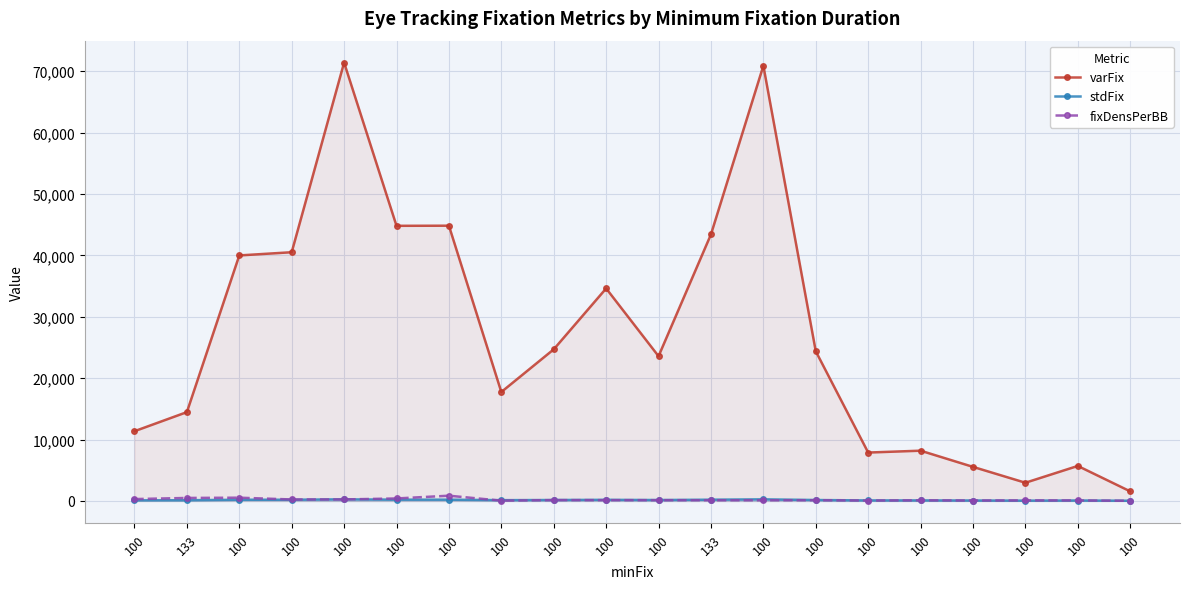

Where is varFix nearest to the value 36476?

100